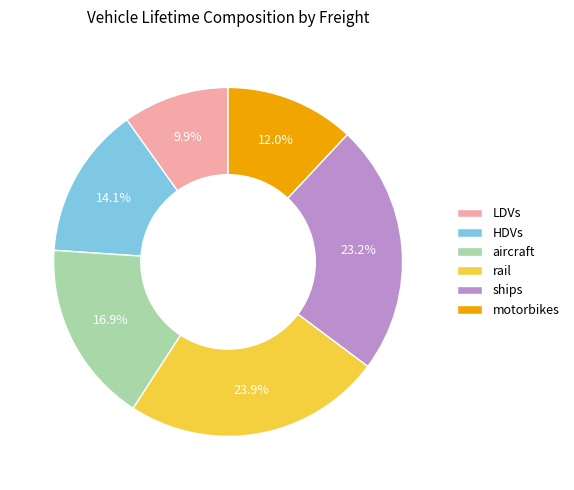

What percentage is the HDVs slice, to the nearest percent?

14%